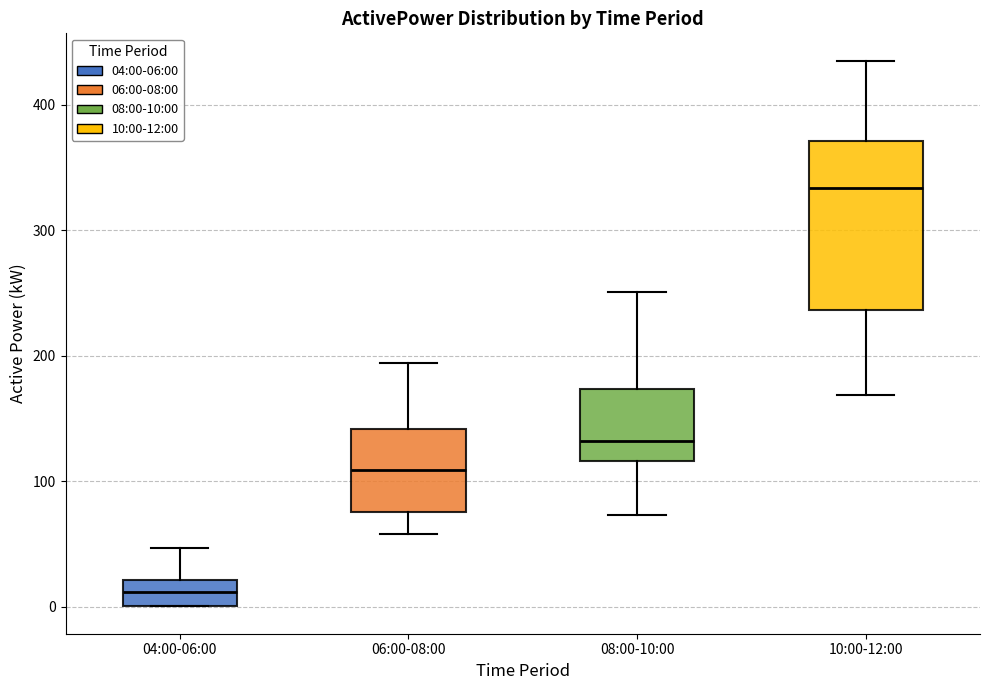

Where is the lower edge of the box for 04:00-06:00 on the y-axis? The values are not printed on the chart, so give them approximately, as read against the axis.

0